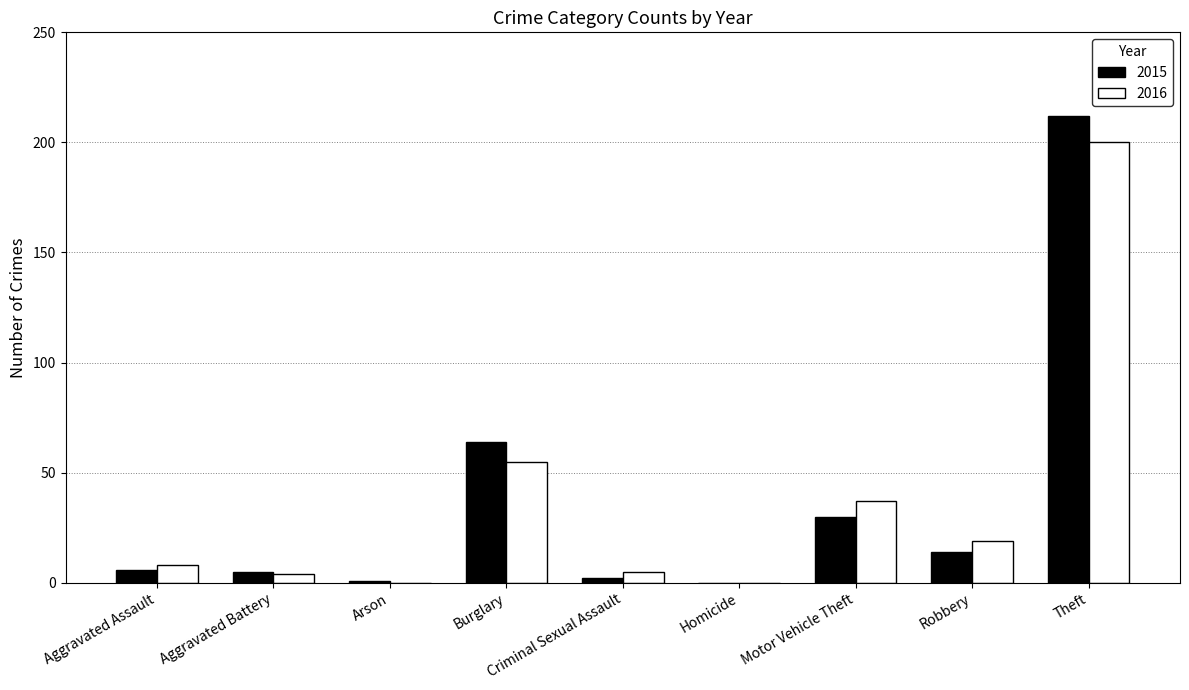

Between Burglary and Homicide, which series saw the biggest shift?

2015